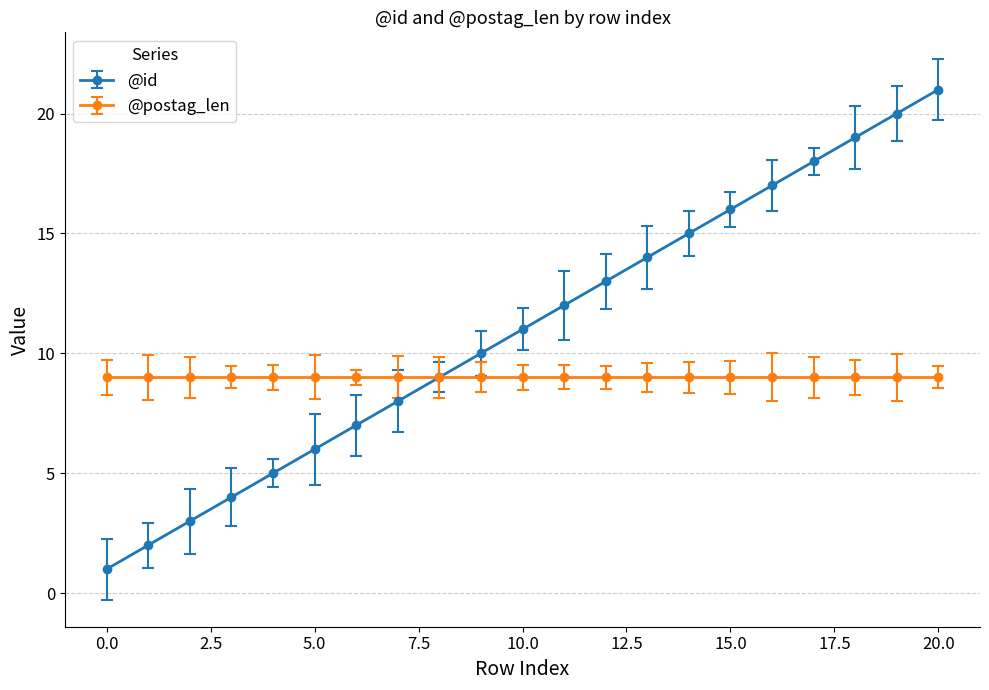

List the series in order of their peak value, lowest first.

@postag_len, @id